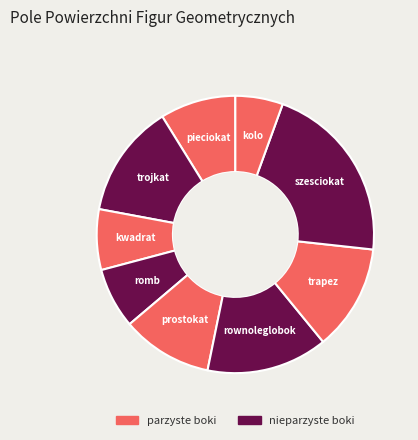

Is there a majority slice in this chart?

No